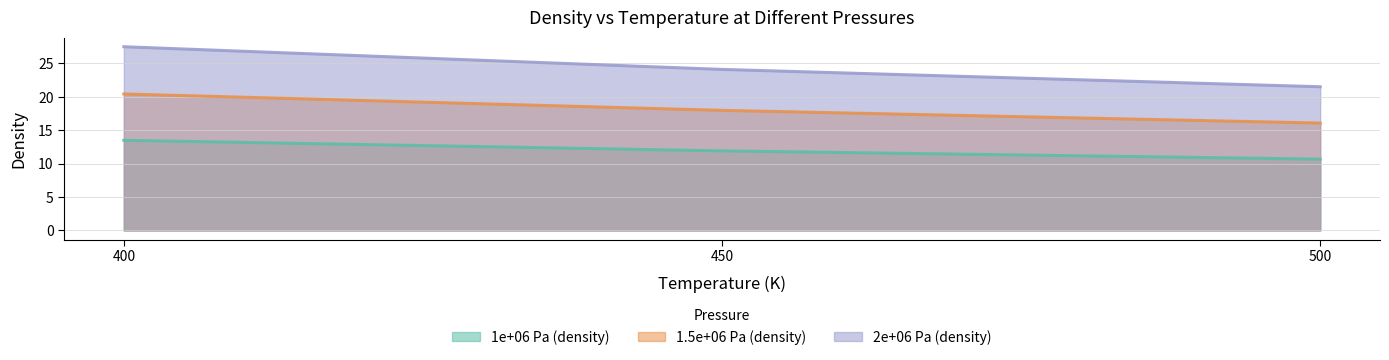

Which has a higher value, 450 or 400?

400